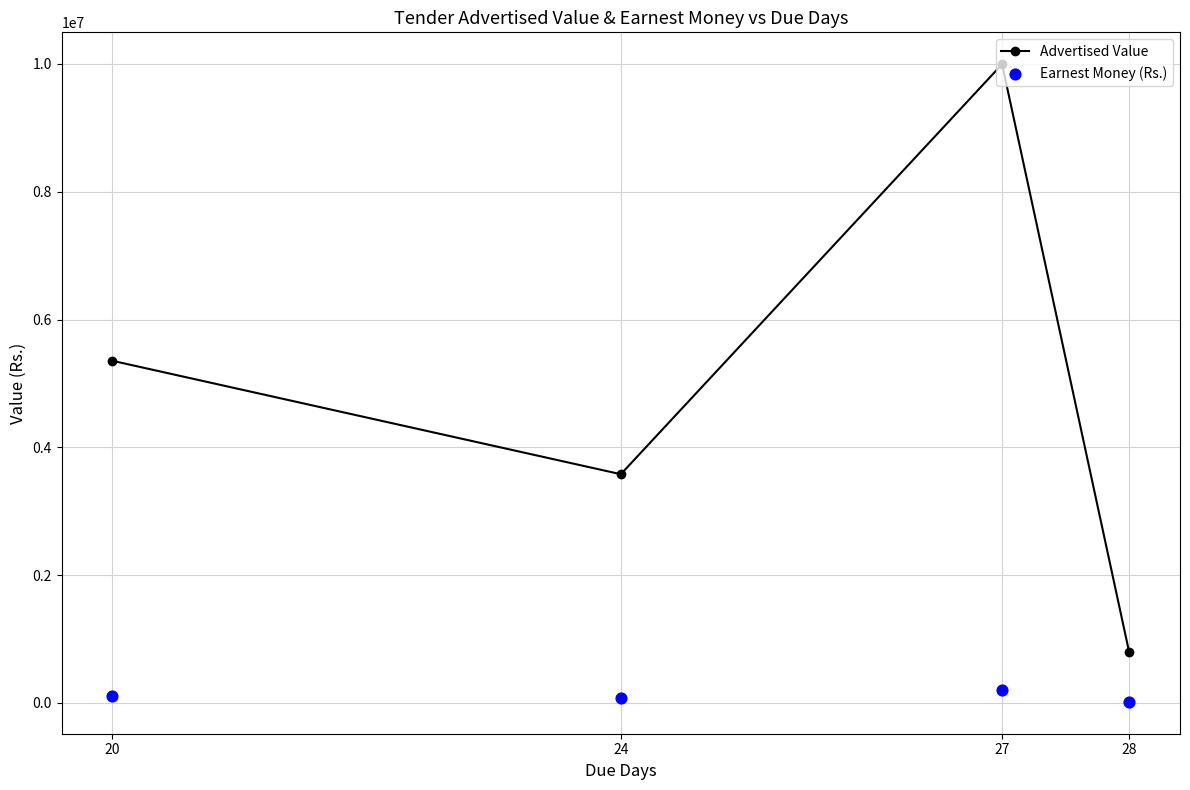

Which series contains the highest Y value?

Advertised Value